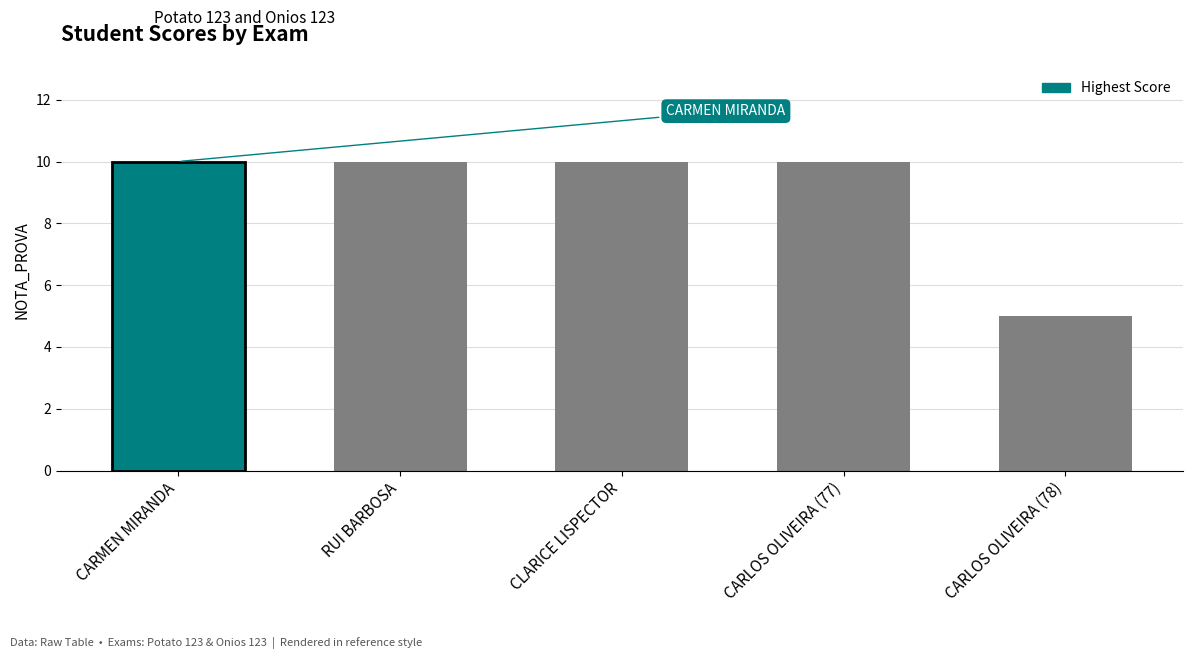

The value at CARMEN MIRANDA is 13. True or false?

False